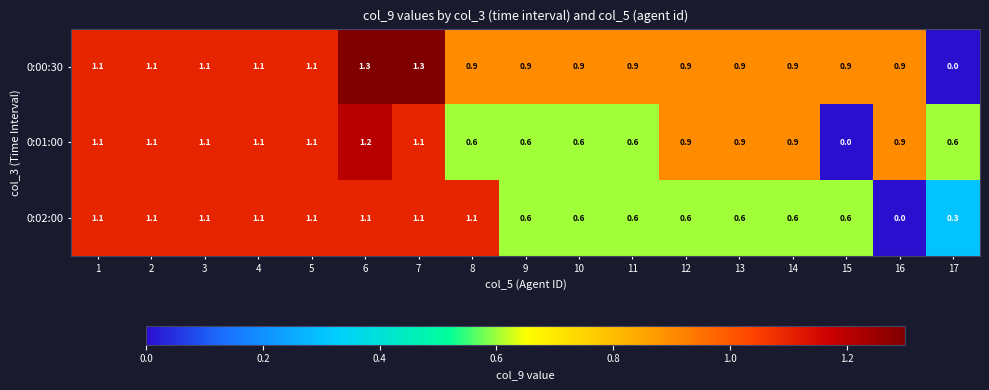

What is the sum of all 0:02:00 values?

13.3